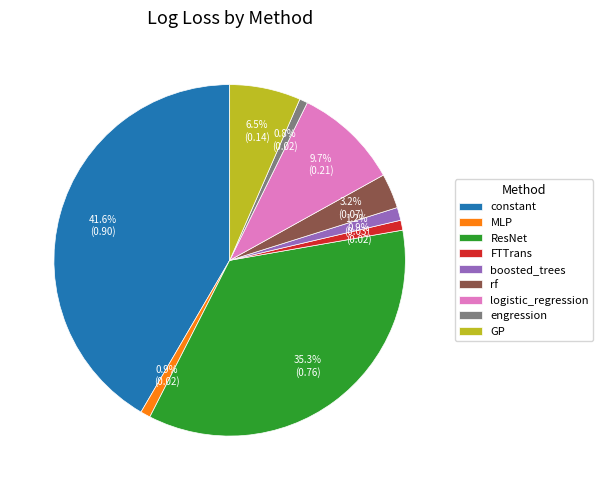

Between MLP and constant, which is larger?

constant